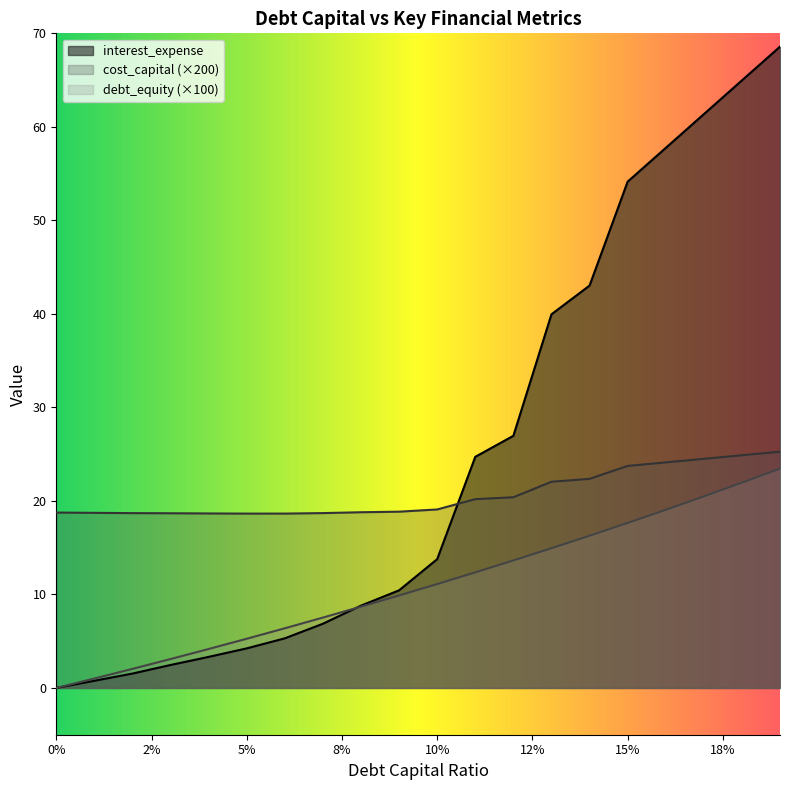

The cost_capital series shows 18.7 at 0.02. True or false?

True